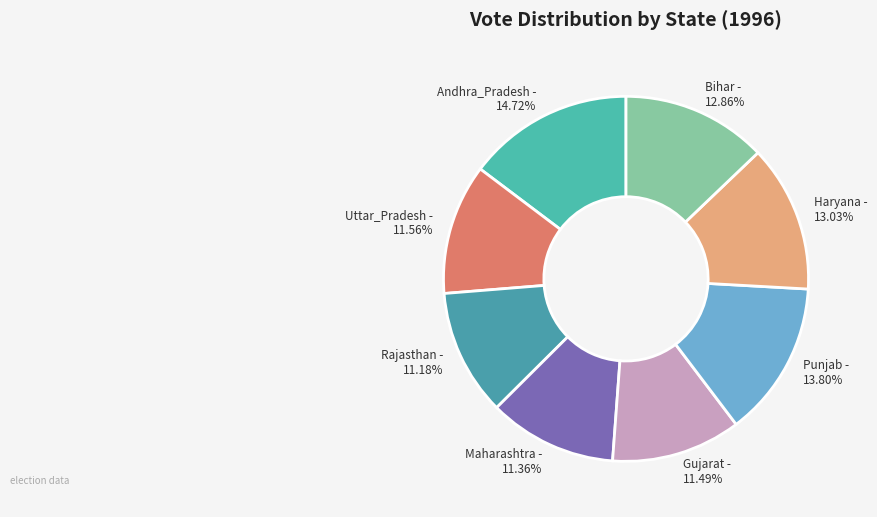

To the nearest percent, what percentage of the pie is Bihar?

13%